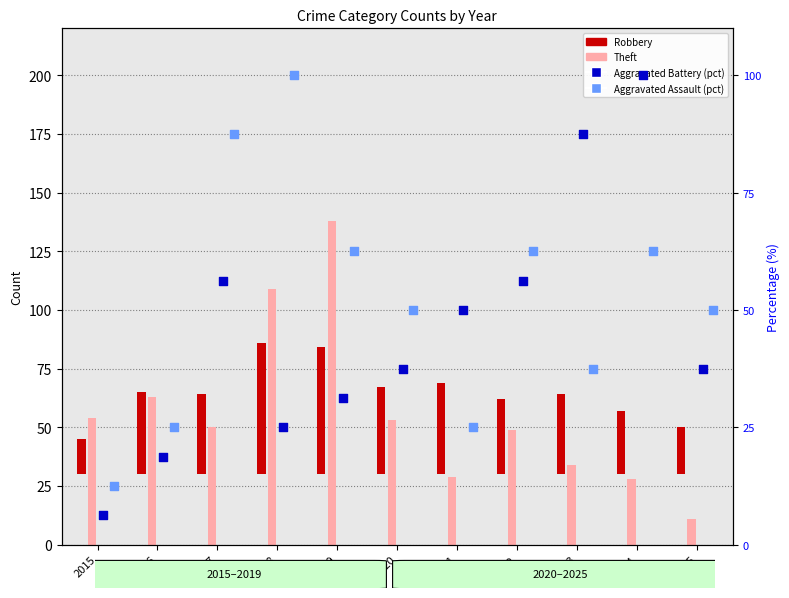

What is the total value across all series at 2018?

290.0